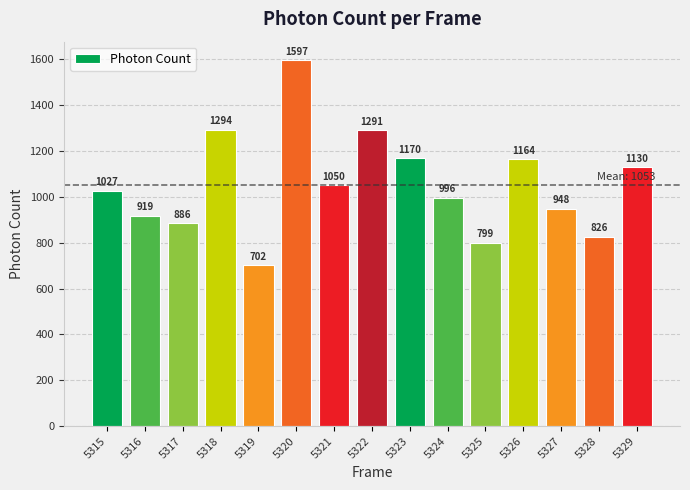

True or false: the data shows 1130.2 at 5329.

True